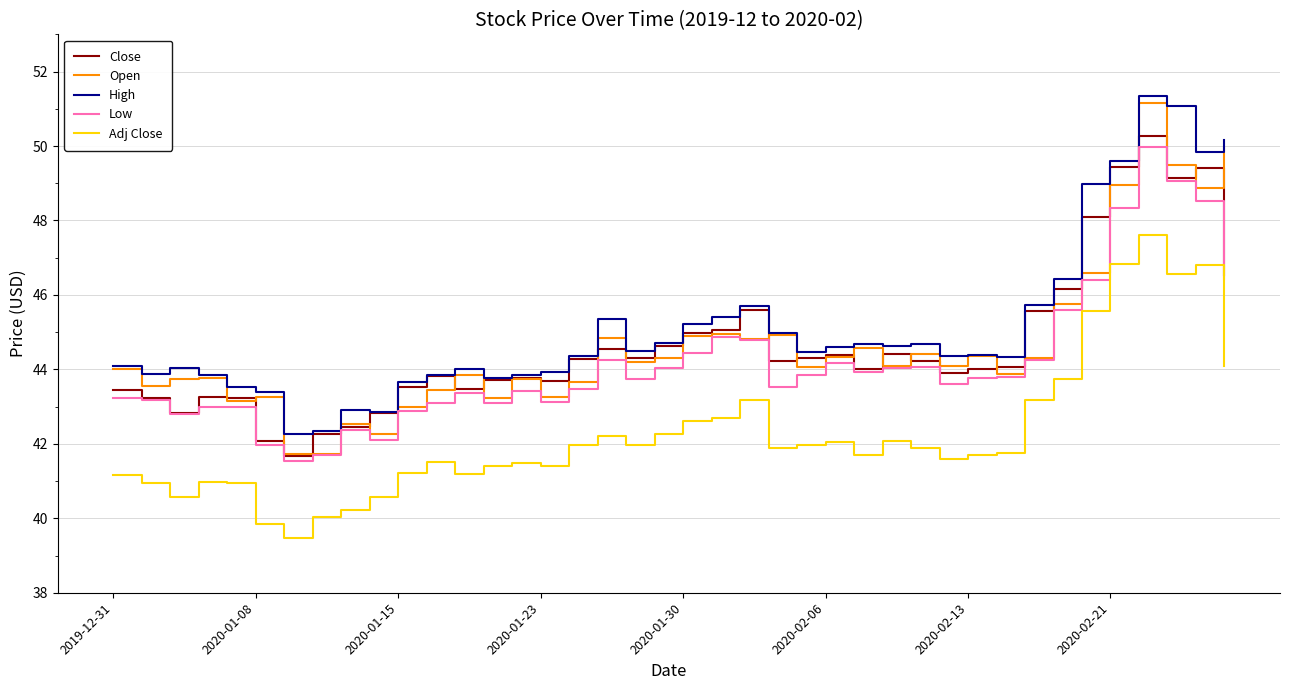

True or false: Adj Close and Open cross at least once.

False